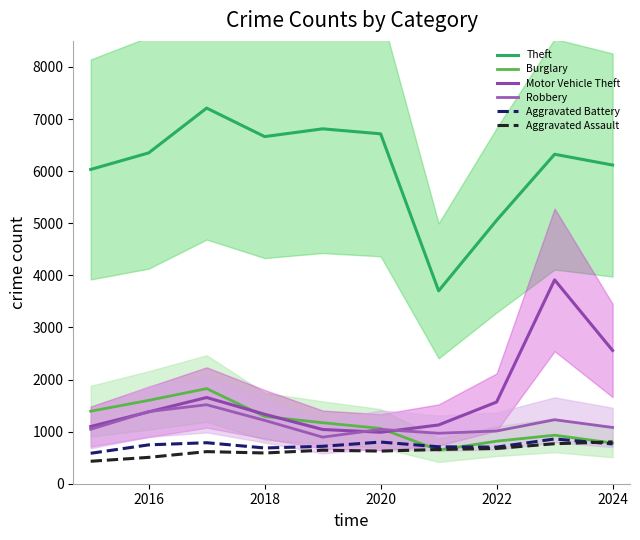

Rank the series at 2022 from highest to lowest value.

Theft, Motor Vehicle Theft, Robbery, Burglary, Aggravated Battery, Aggravated Assault